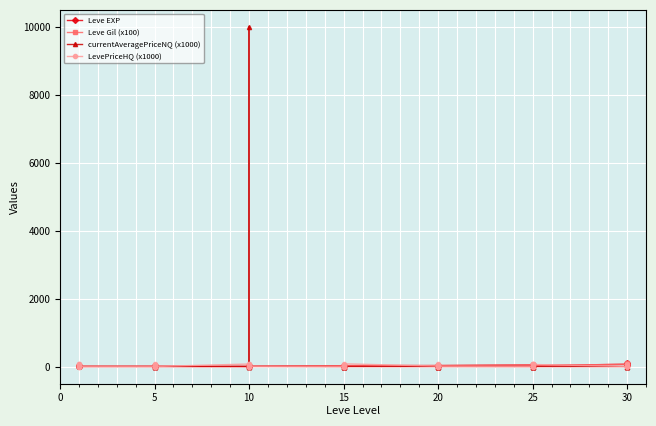

The Leve Gil (x100) series shows 9.9 at 38. True or false?

False